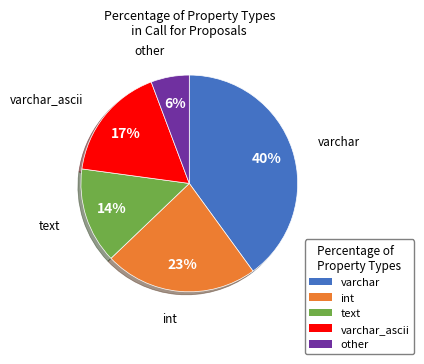

Is there a majority slice in this chart?

No